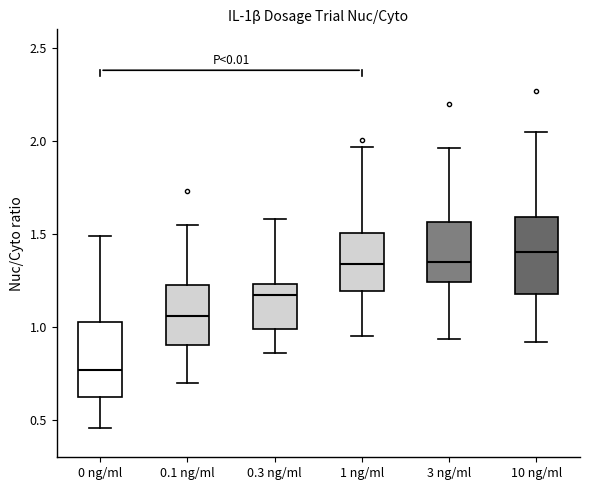

Which box has the lowest median line?

0 ng/ml